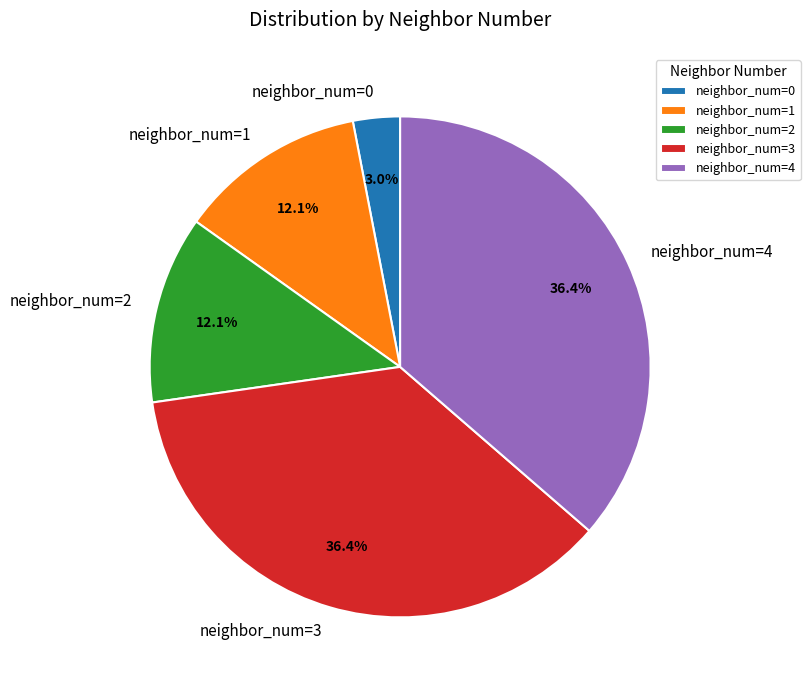

How many segments does this pie chart have?

5